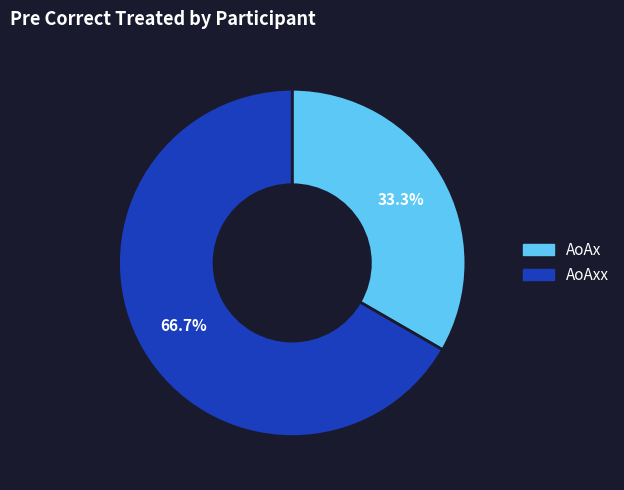

Is there any slice that represents more than half of the pie?

Yes